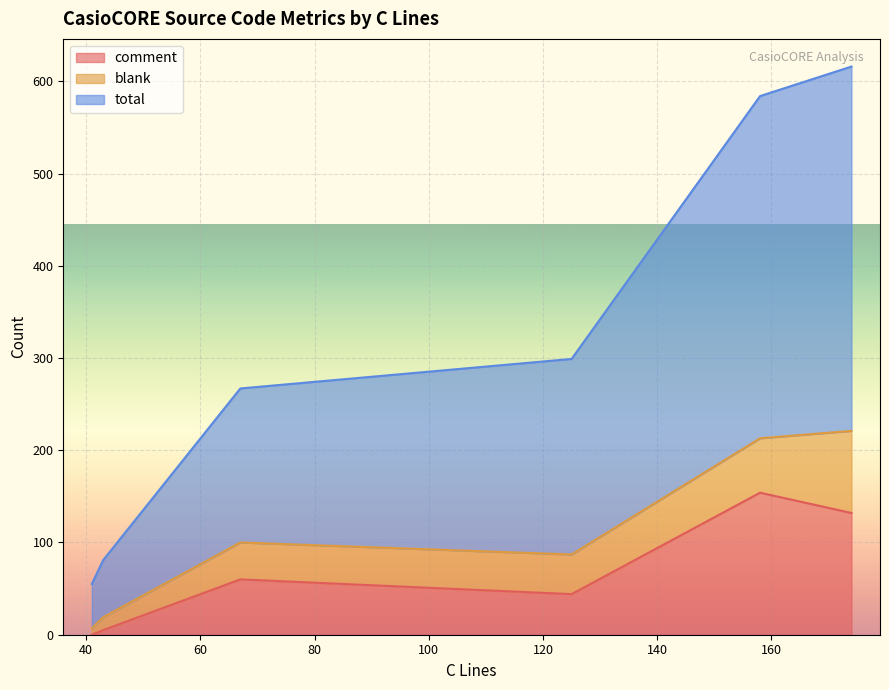

Which series has the largest range (max minus min)?

total